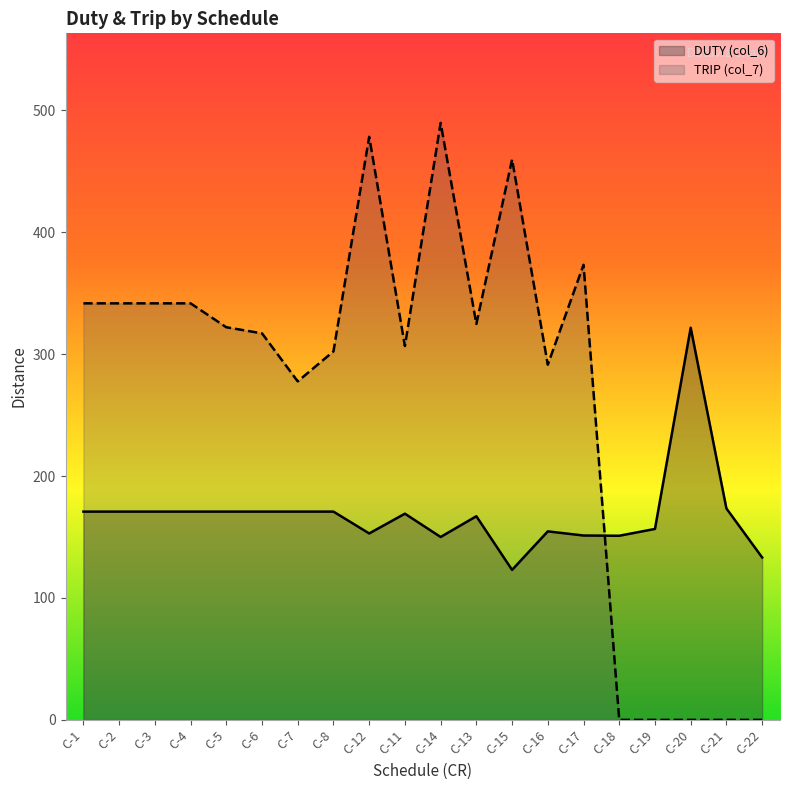

Rank the series at C-17 from highest to lowest value.

TRIP (col_7), DUTY (col_6)